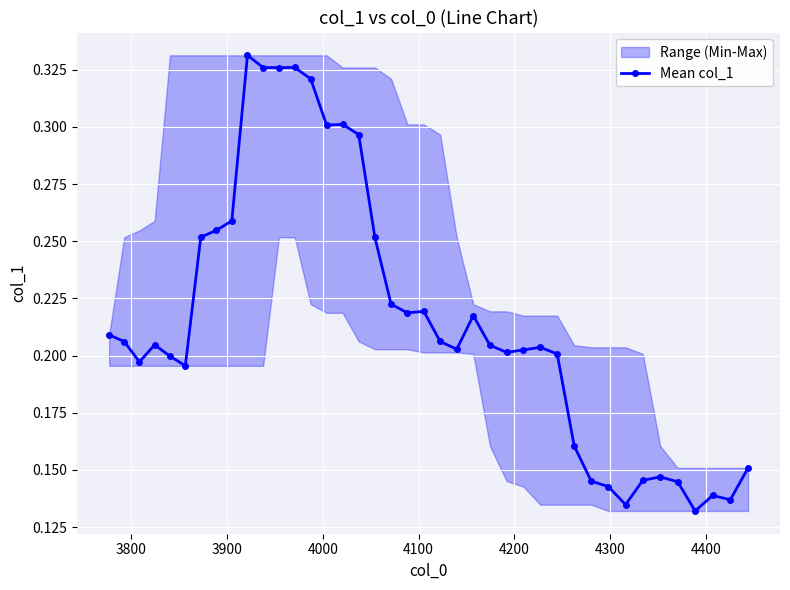

How many Mean col_1 values are between 0 and 1?

40